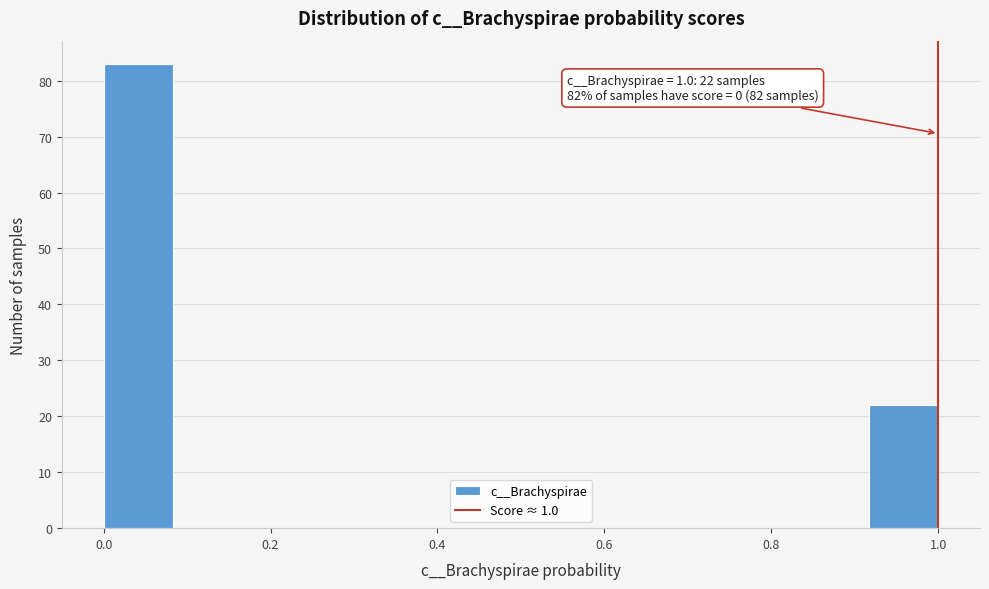

Over which range of the x-axis is the bar tallest?

0.00 to 0.08